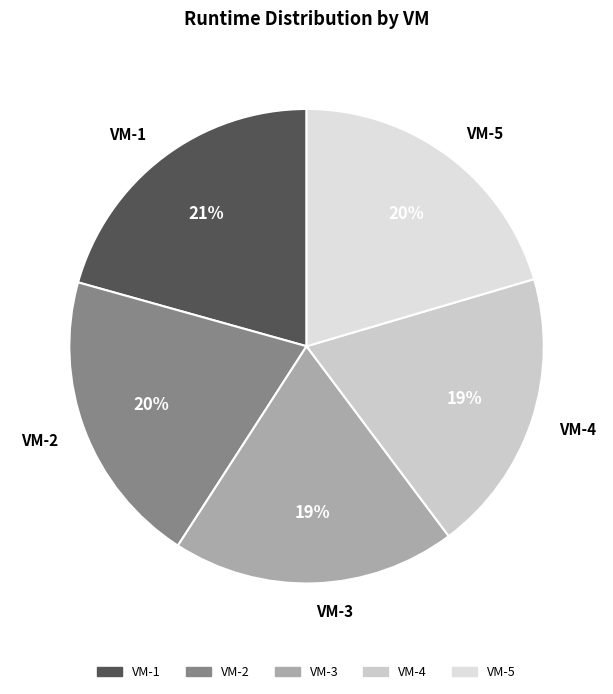

The VM-3 slice represents 27% of the pie. True or false?

False